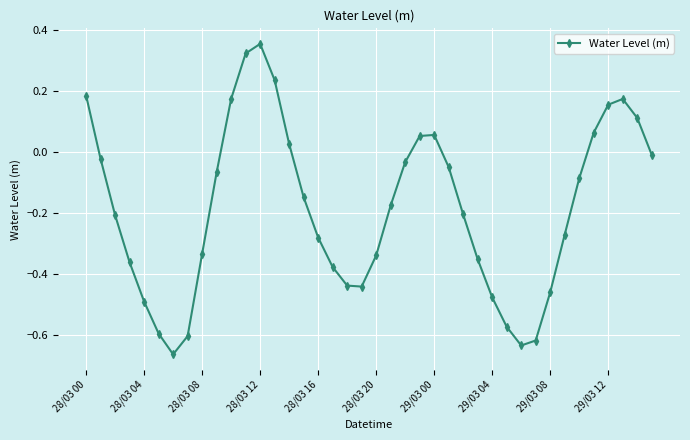

How many points are higher than both their immediate neighbors (excluding endpoints)?

3